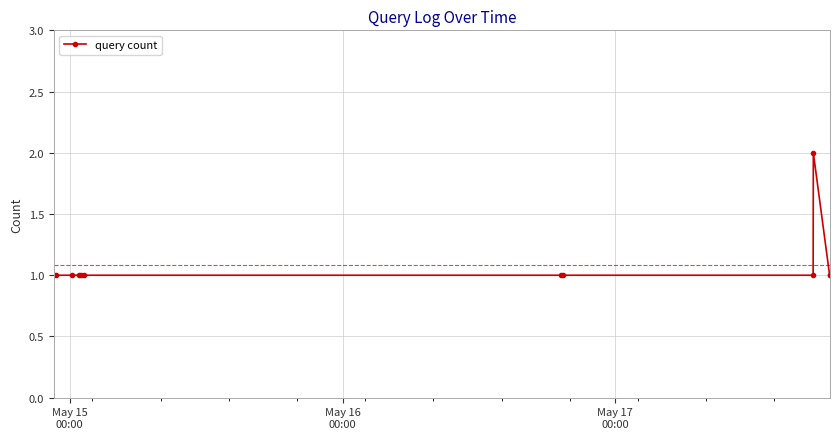

True or false: the data has more than 0 interior local peaks.

True